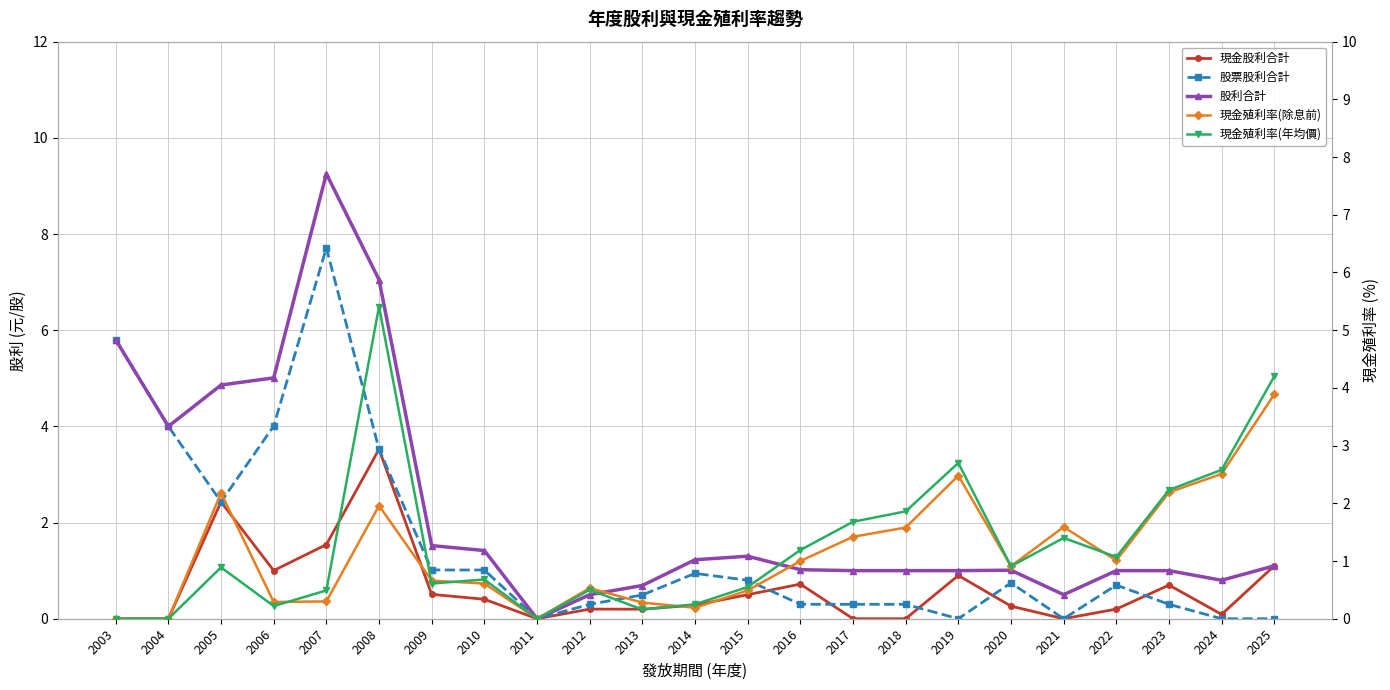

What are all the series names shown in the legend?

現金股利合計, 股票股利合計, 股利合計, 現金殖利率(除息前), 現金殖利率(年均價)